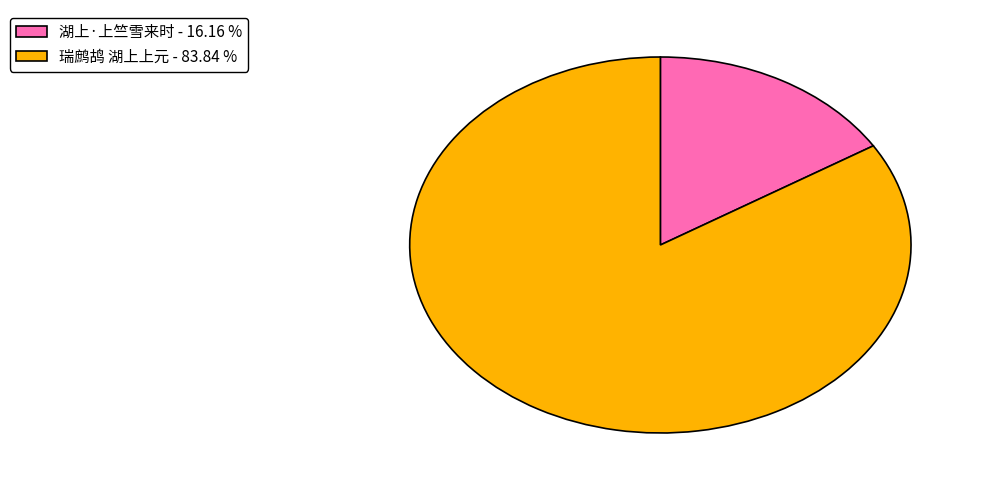

What is the largest slice in the pie chart?

瑞鹧鸪 湖上上元